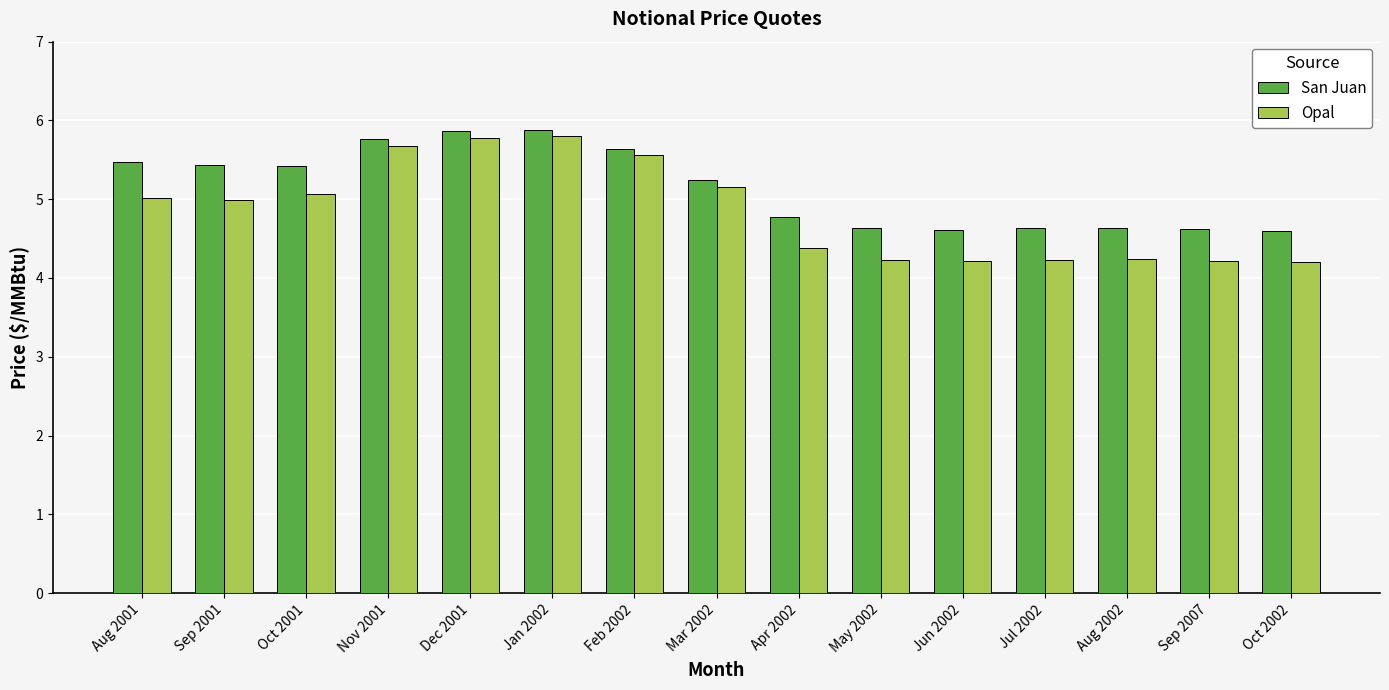

Rank the series by their maximum value, from lowest to highest.

Opal, San Juan